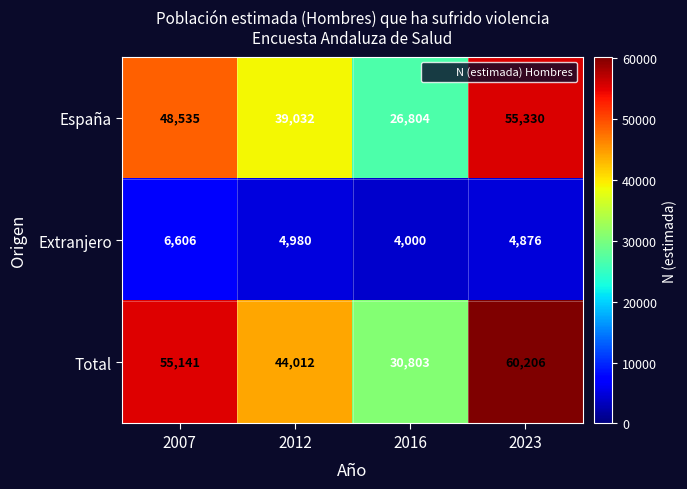

What is the average value of the España series?

42425